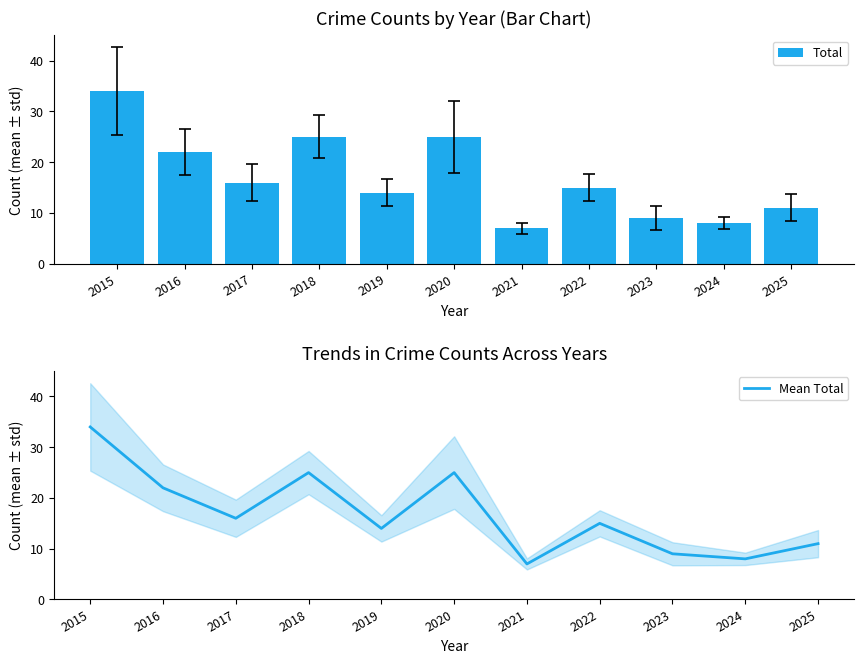

Which series has the widest spread of values?

Total